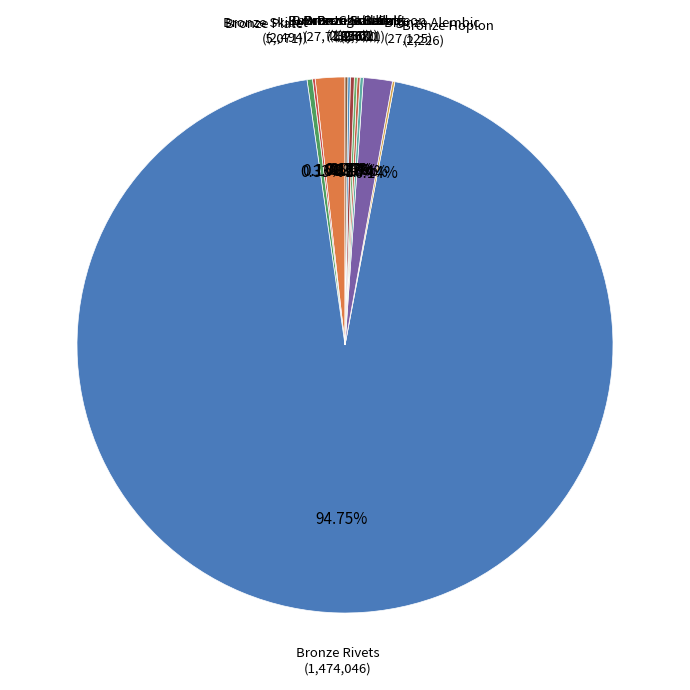

Count the number of slices in the pie.

12